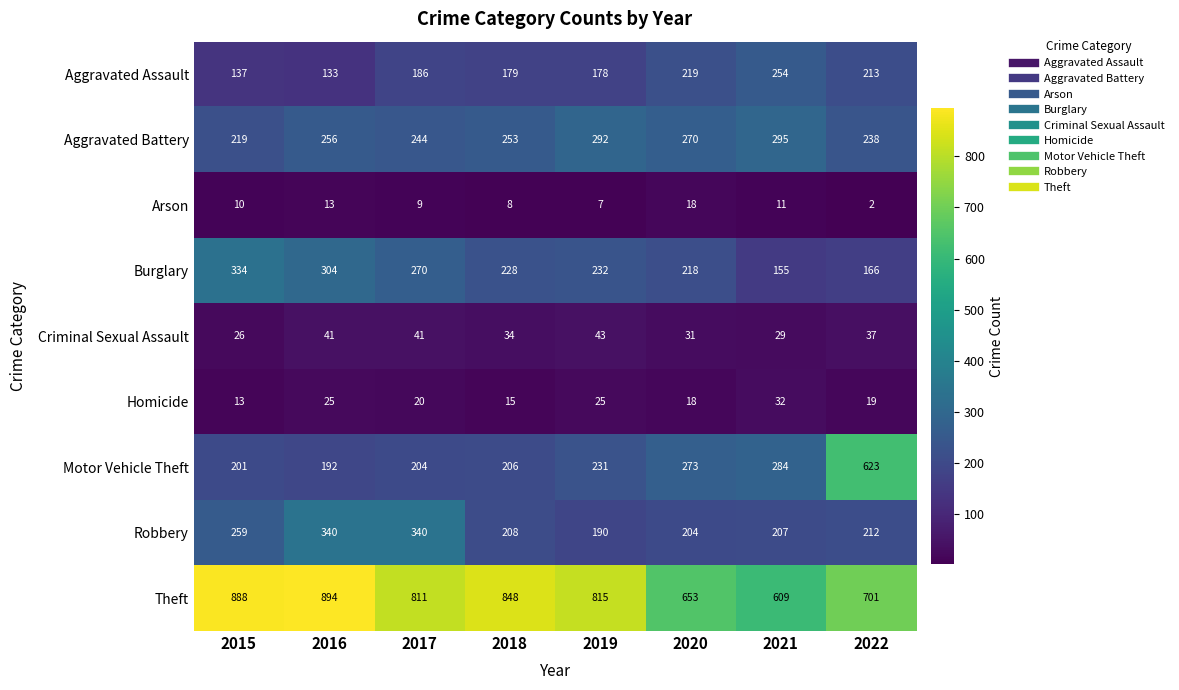

True or false: Aggravated Battery has a value of 114 at 2022.

False